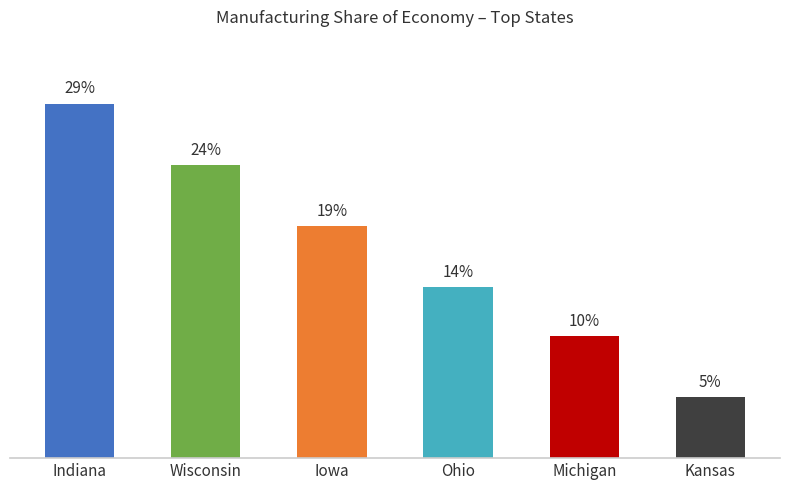

Rank the categories by value from lowest to highest.

Kansas, Michigan, Ohio, Iowa, Wisconsin, Indiana